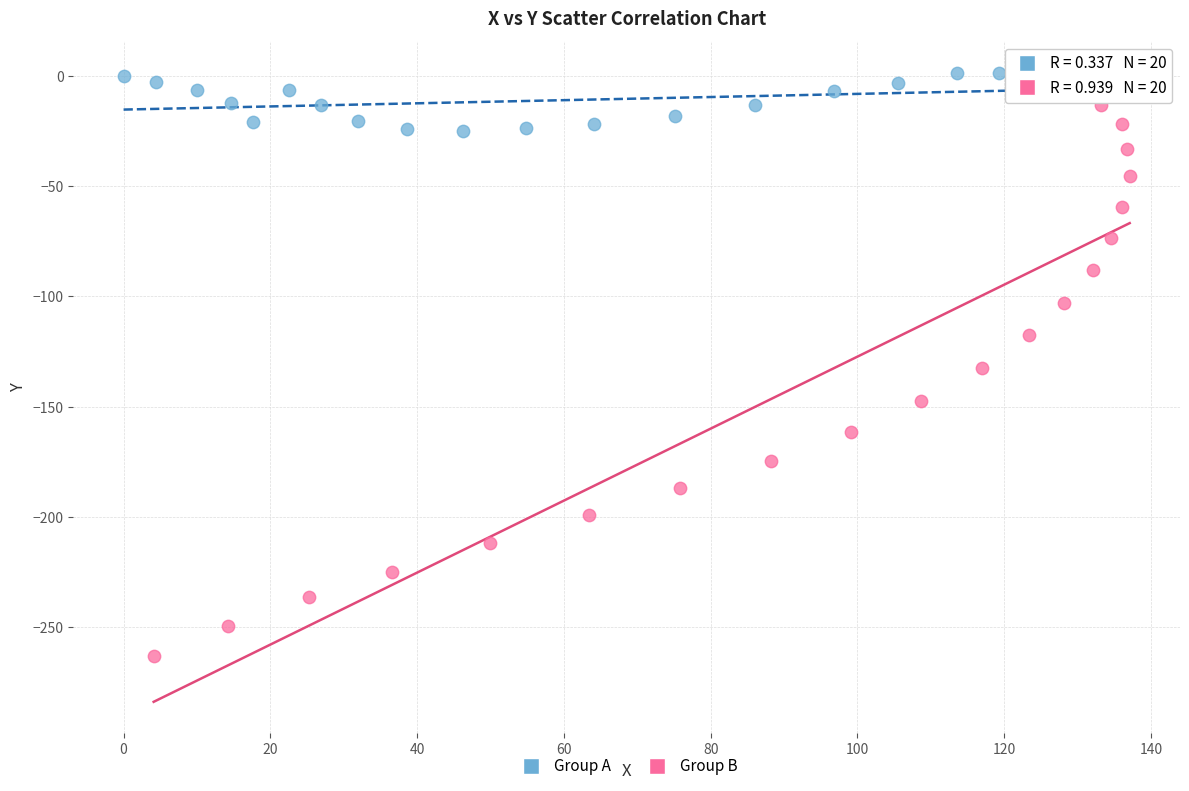

Which series reaches the minimum Y coordinate?

Group B